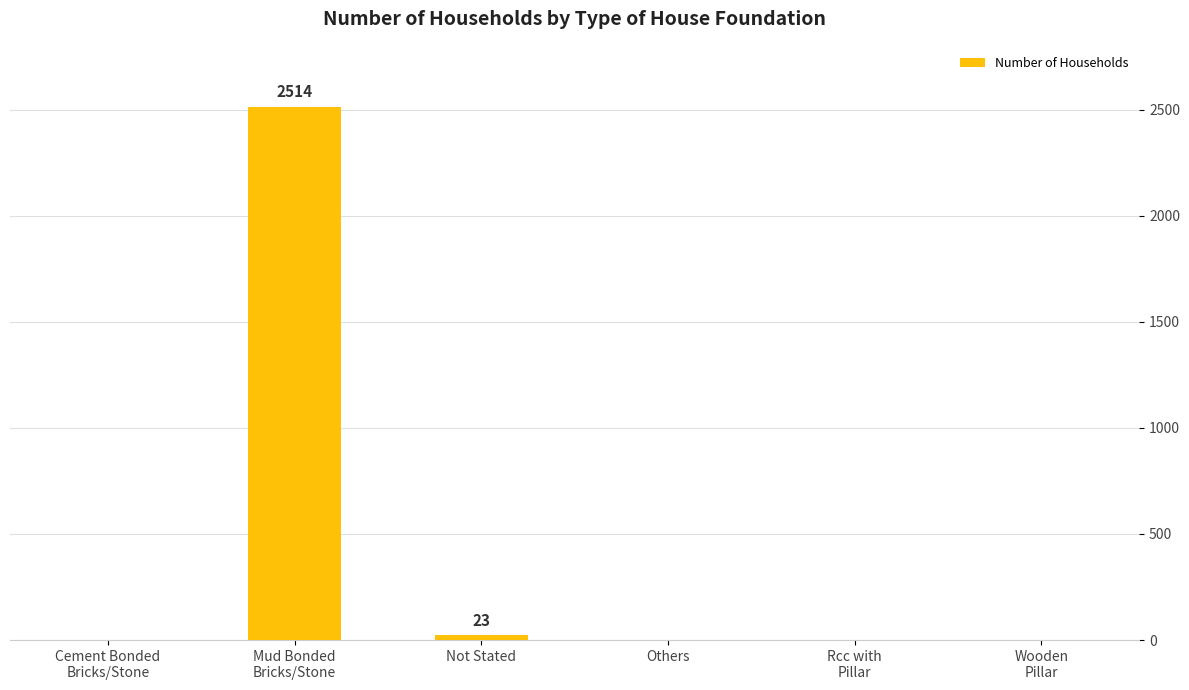

What is the sum of all values?

2537